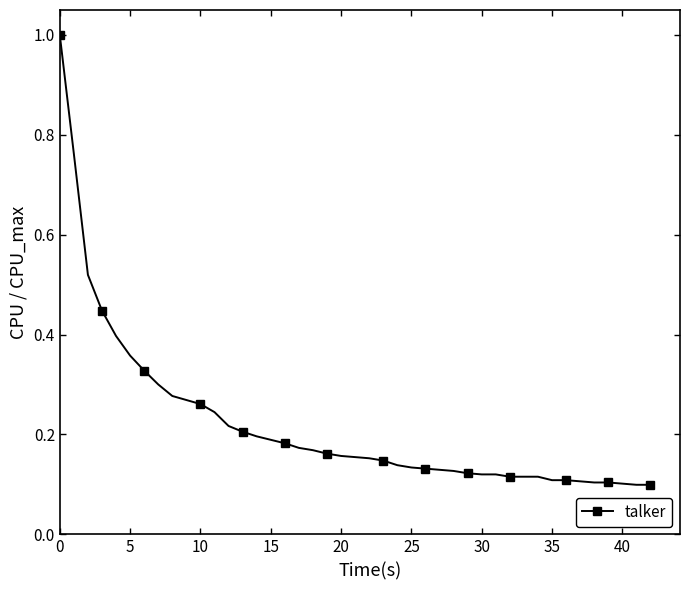

What is the greatest value displayed?

1.0